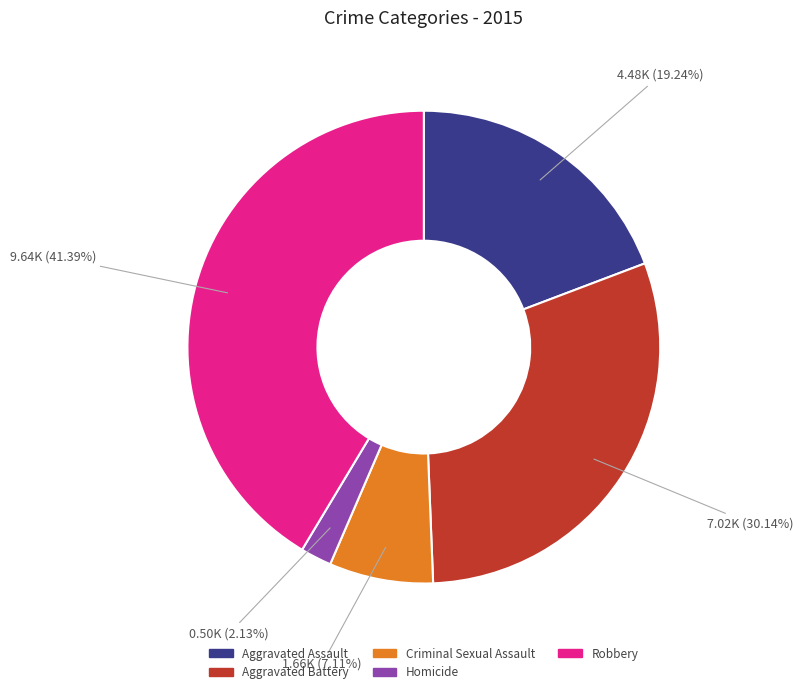

Is the sum of Homicide and Aggravated Assault greater than half?

No